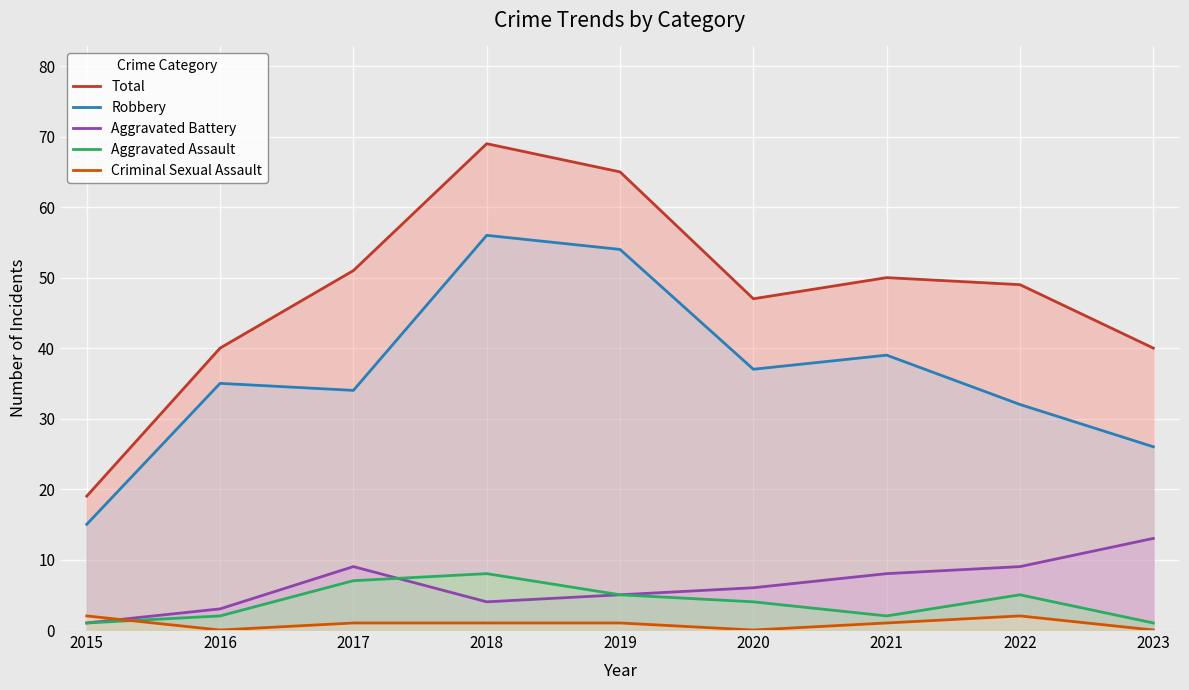

In Aggravated Assault, how many points are higher than both neighbors (excluding endpoints)?

2